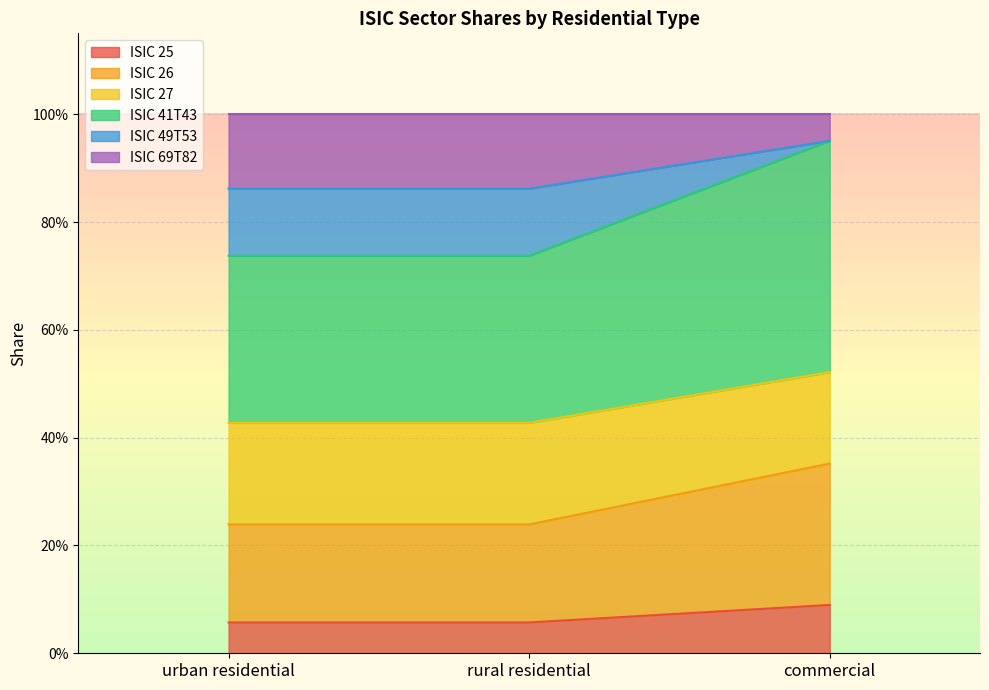

Which series changed the most between urban residential and commercial?

ISIC 49T53